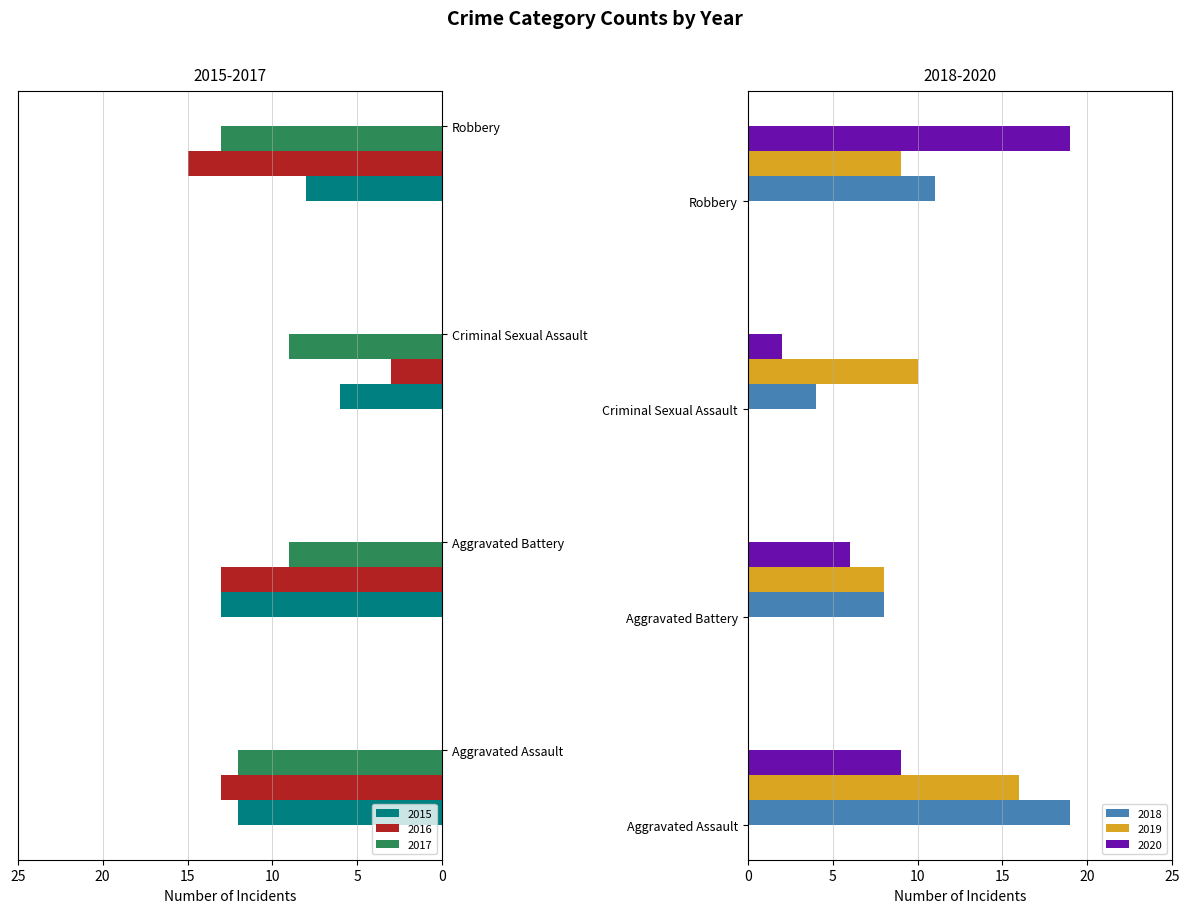

What is the difference between the second highest and second lowest values in the 2015 series?

4